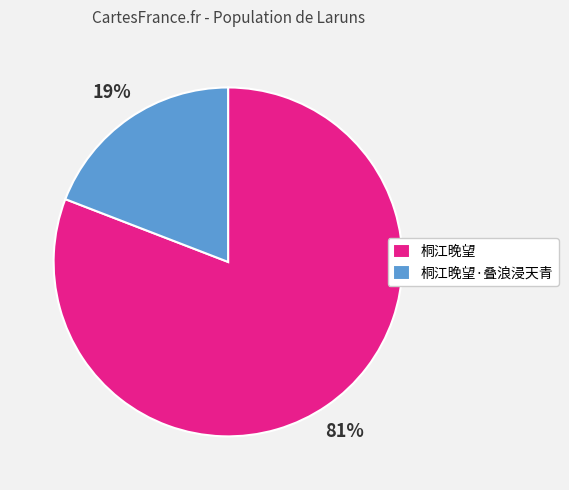

To the nearest percent, what percentage of the pie is 桐江晚望?

81%